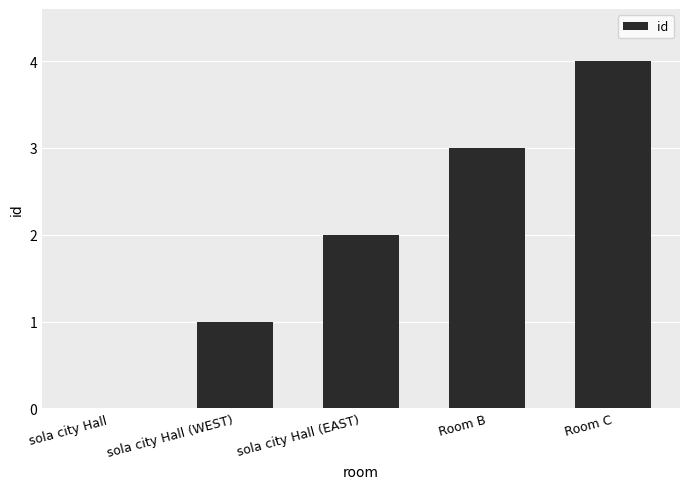

What is the sum of all values?

10